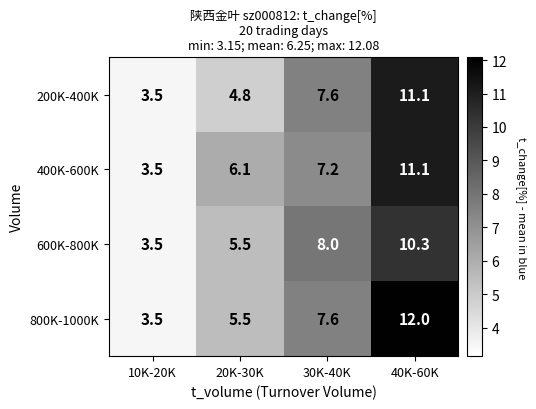

What is the sum of all 600K-800K values?

27.3